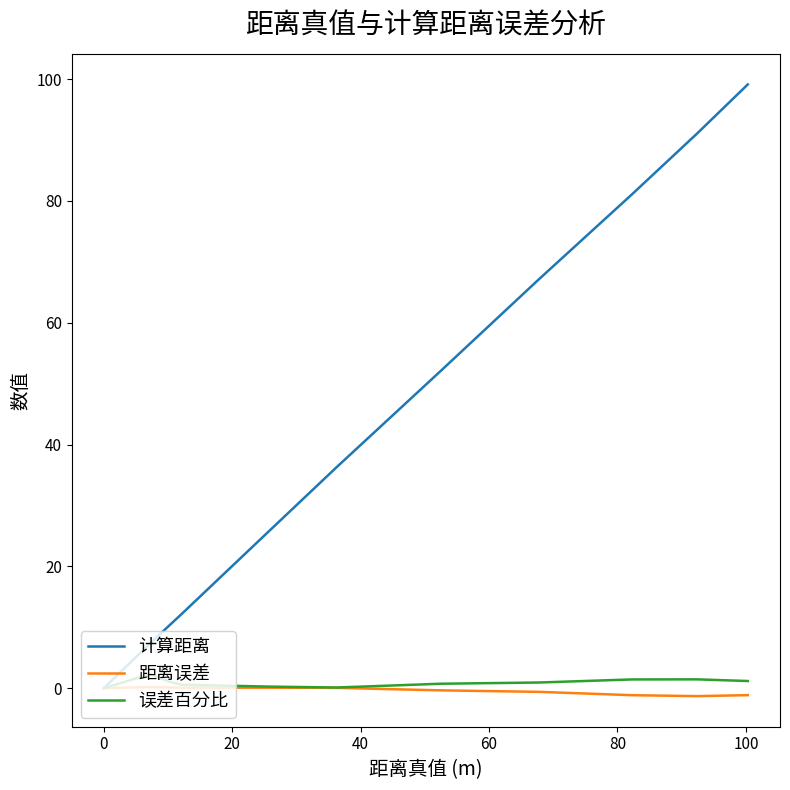

How many lines are shown in the chart?

3